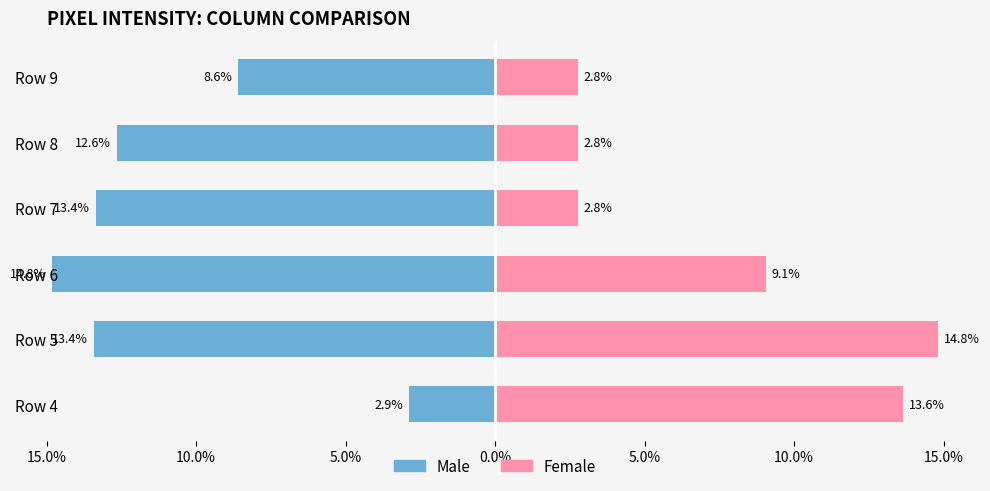

True or false: Female has a value of 9.1 at Row 6.

True